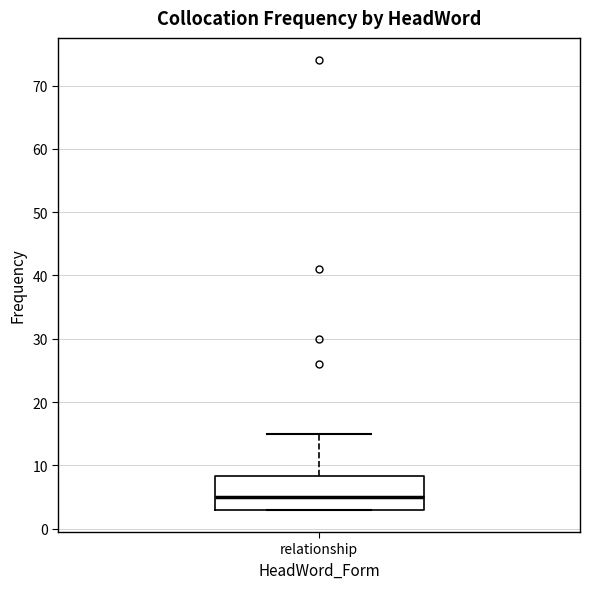

Where is the lower edge of the box for relationship on the y-axis? The values are not printed on the chart, so give them approximately, as read against the axis.

3